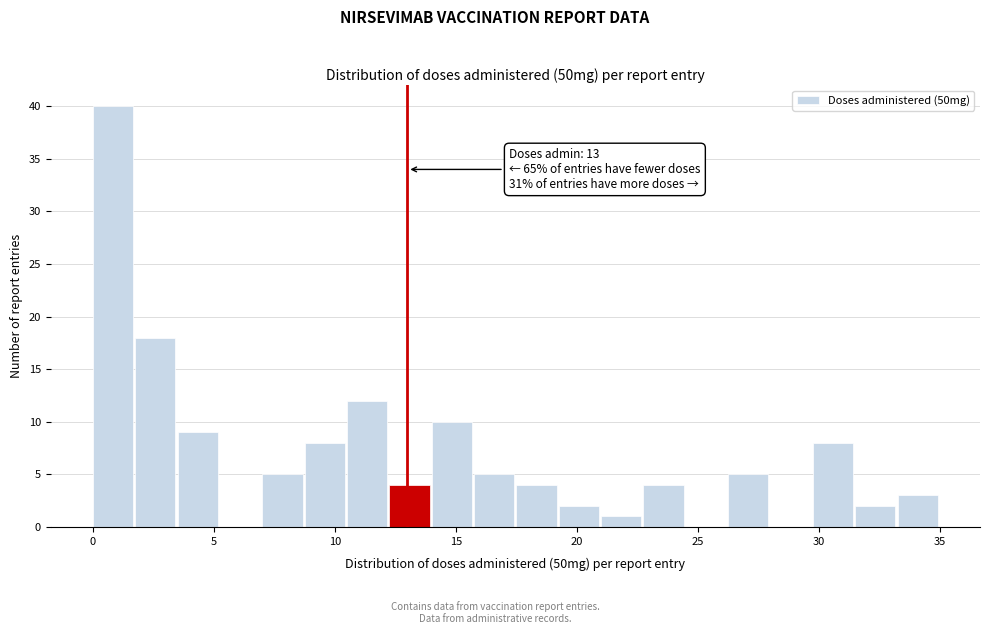

Read against the x-axis, roughly where is the centre of the tallest bar?

1.0